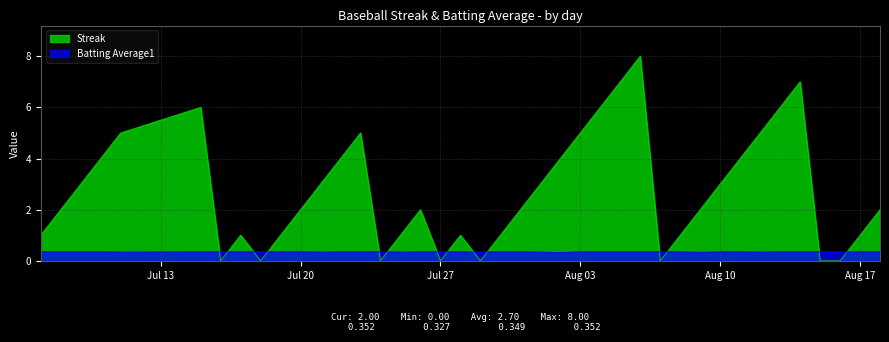

Which series has the widest spread of values?

Streak